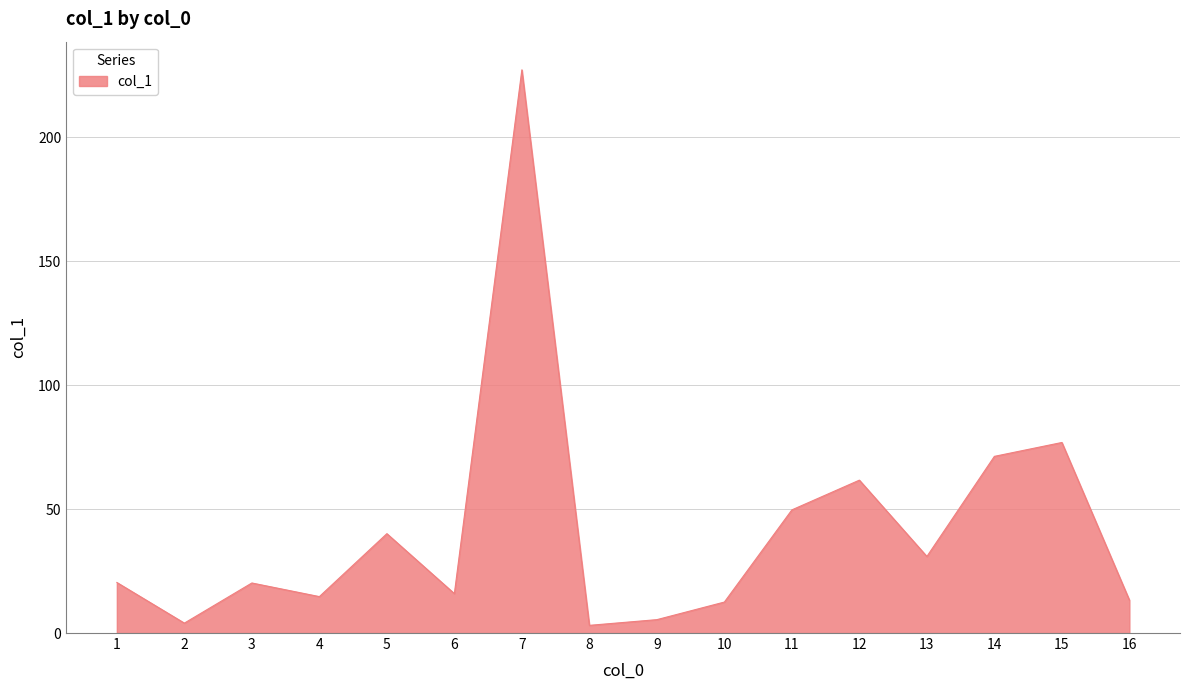

Does the chart display data point markers on the line(s)?

No